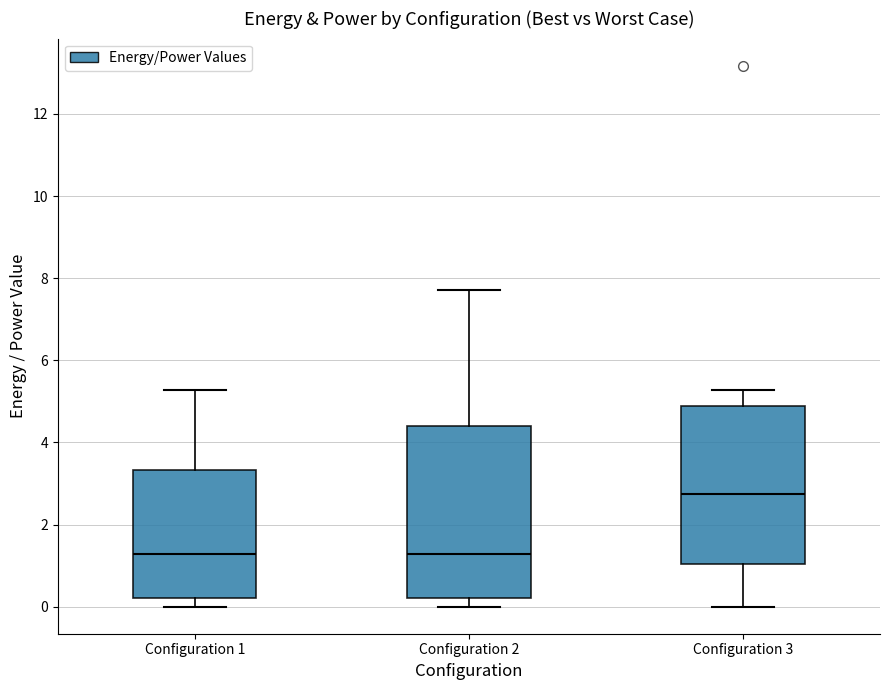

Reading left to right, read every box against the y-axis: the position of its median line, the range the box covers, and the ends of its whiskers. The values are not printed on the chart, so give them approximately, as read against the axis.

Configuration 1: median 1.2, box 0.2 to 3.4, whiskers 0.0 to 5.2
Configuration 2: median 1.2, box 0.2 to 4.4, whiskers 0.0 to 7.8
Configuration 3: median 2.8, box 1.0 to 4.8, whiskers 0.0 to 5.2